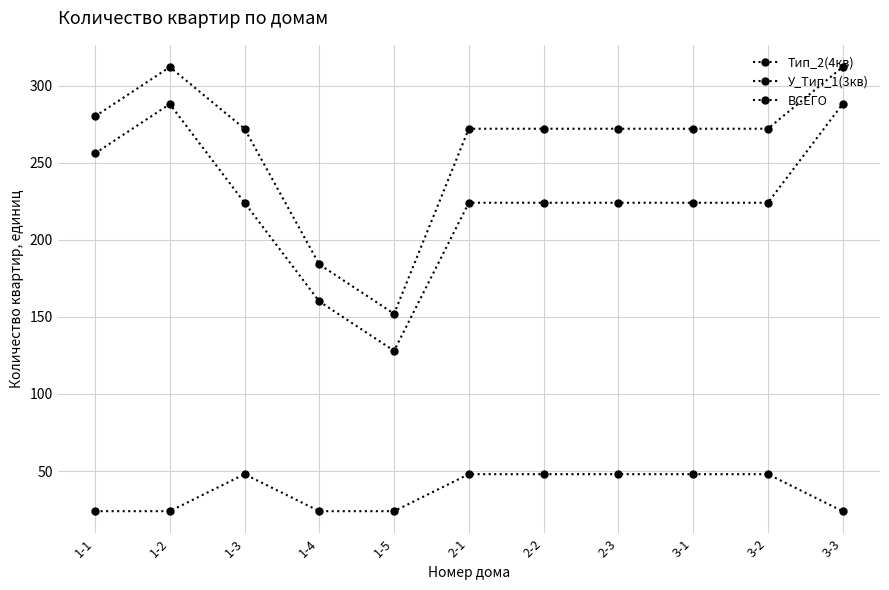

Where is Тип_2(4кв) nearest to the value 208?

1-3